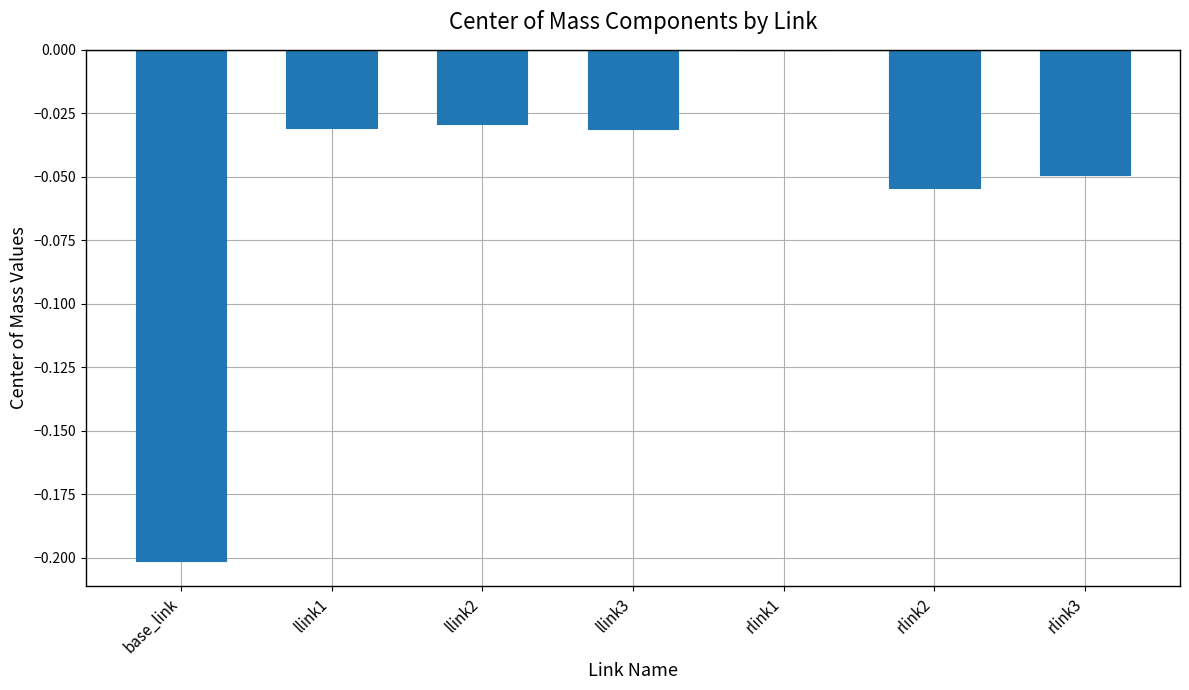

True or false: the data shows -0.3 at base_link.

False